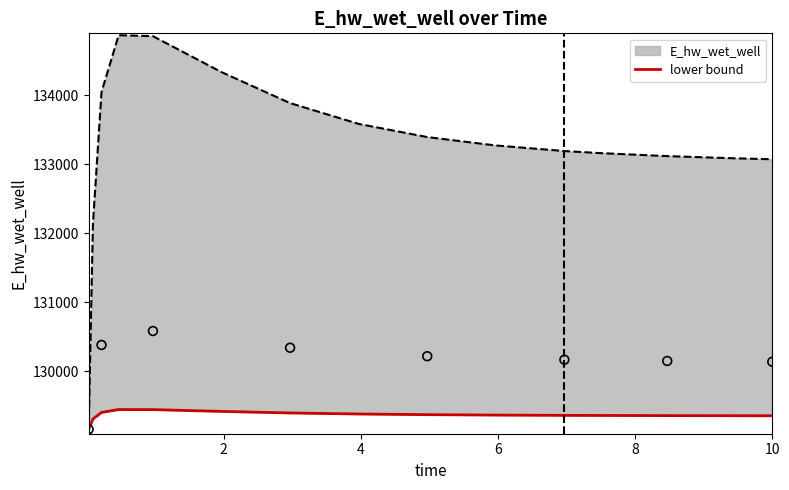

What is the change in value from 6 to 8?

-24.6